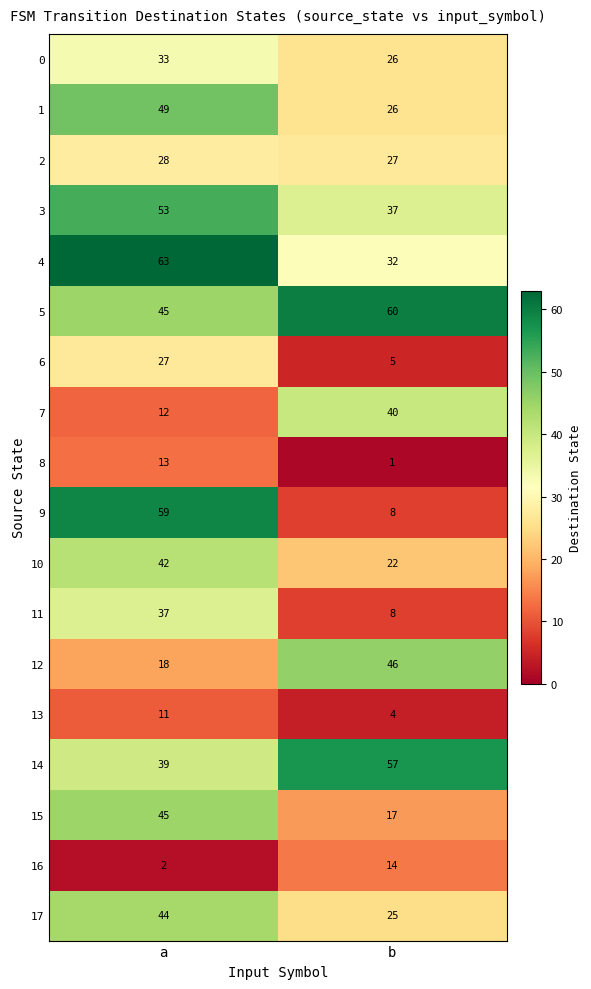

Which series has the widest spread of values?

9